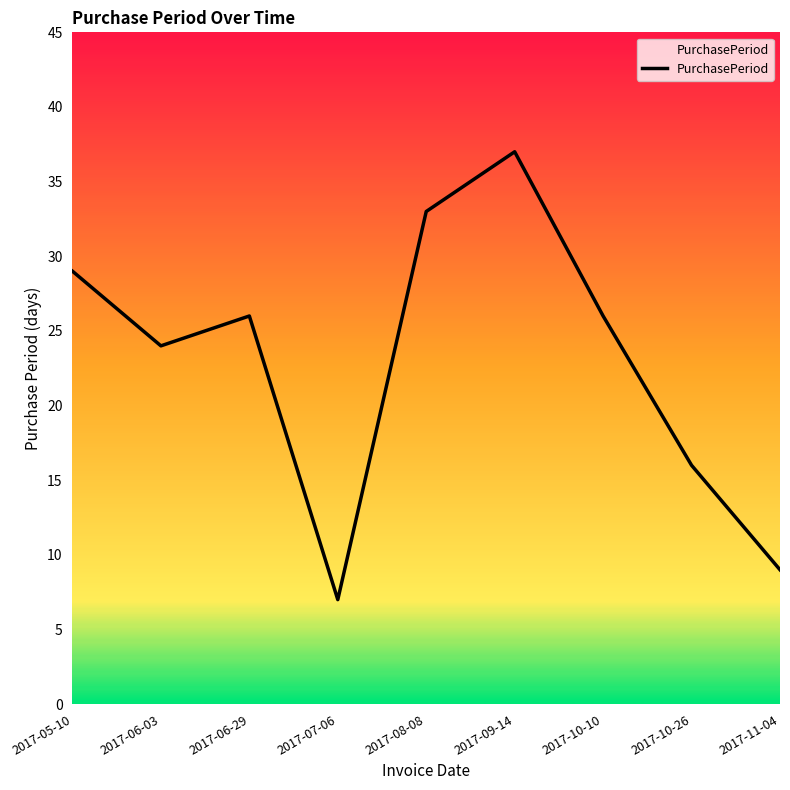

What position from the right is 2017-11-04?

1